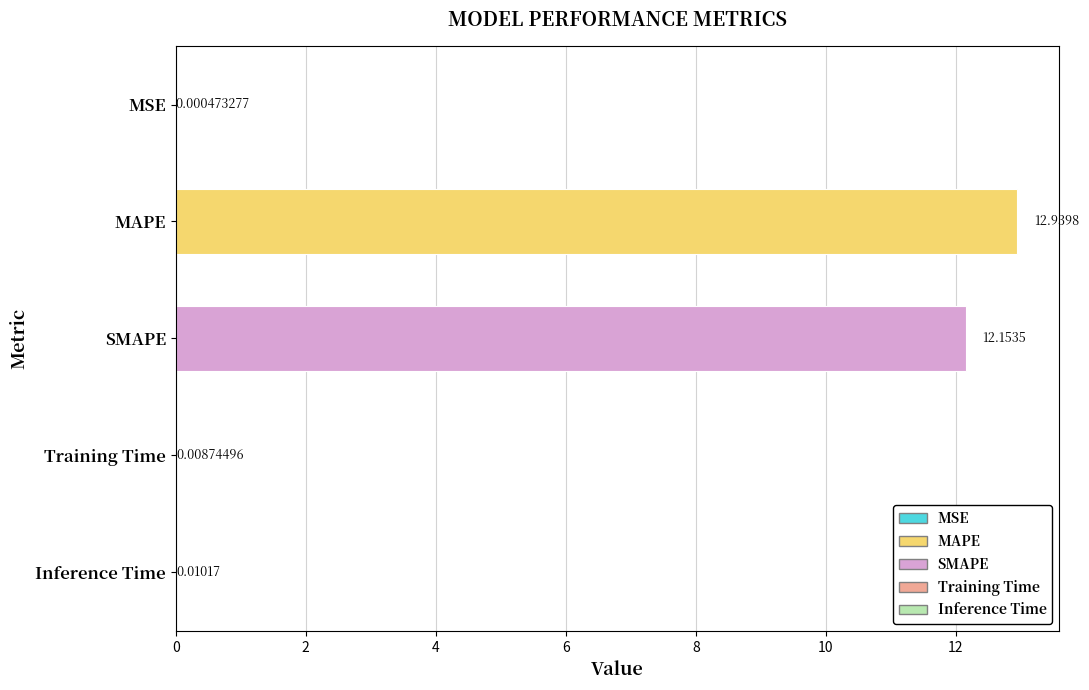

Which label corresponds to the largest value in the chart?

MAPE